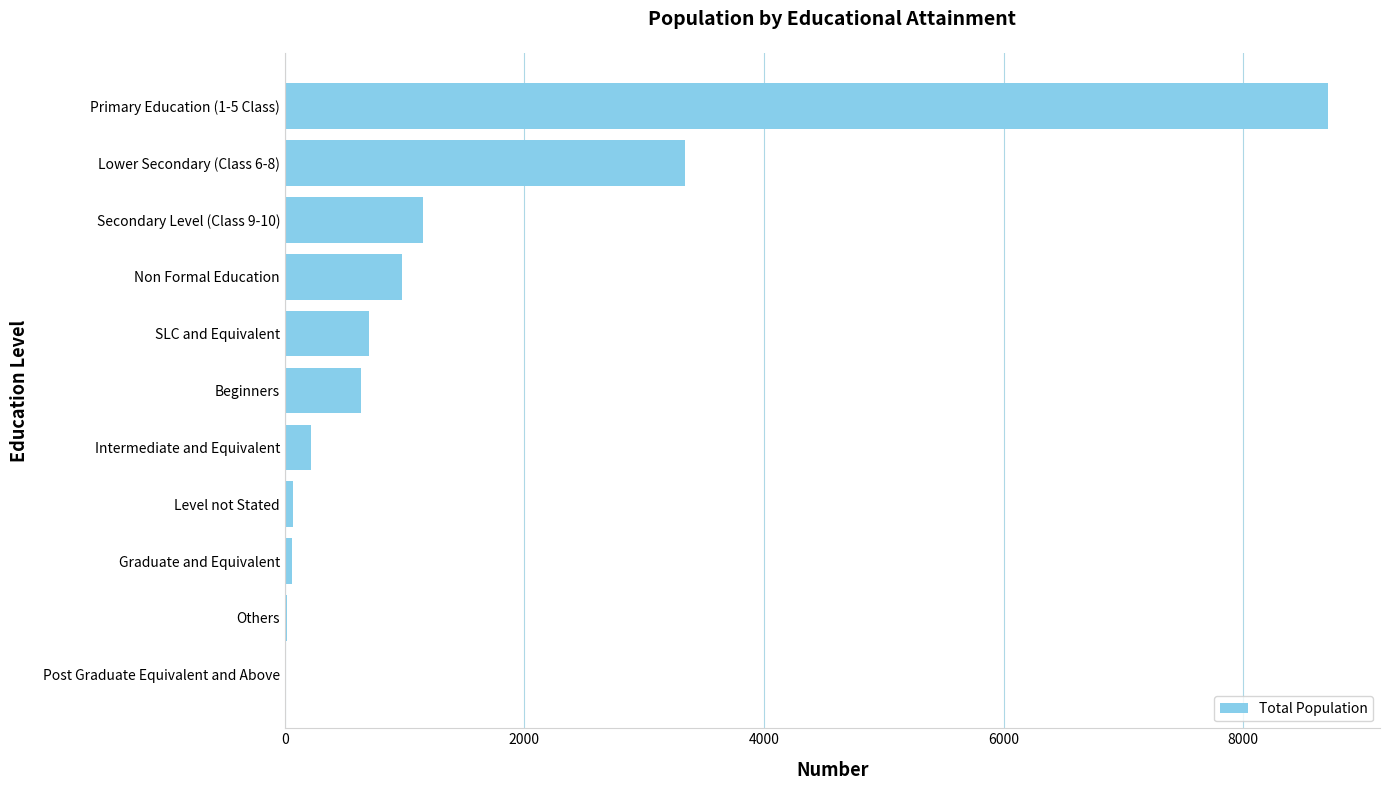

Are the bars horizontal?

Yes